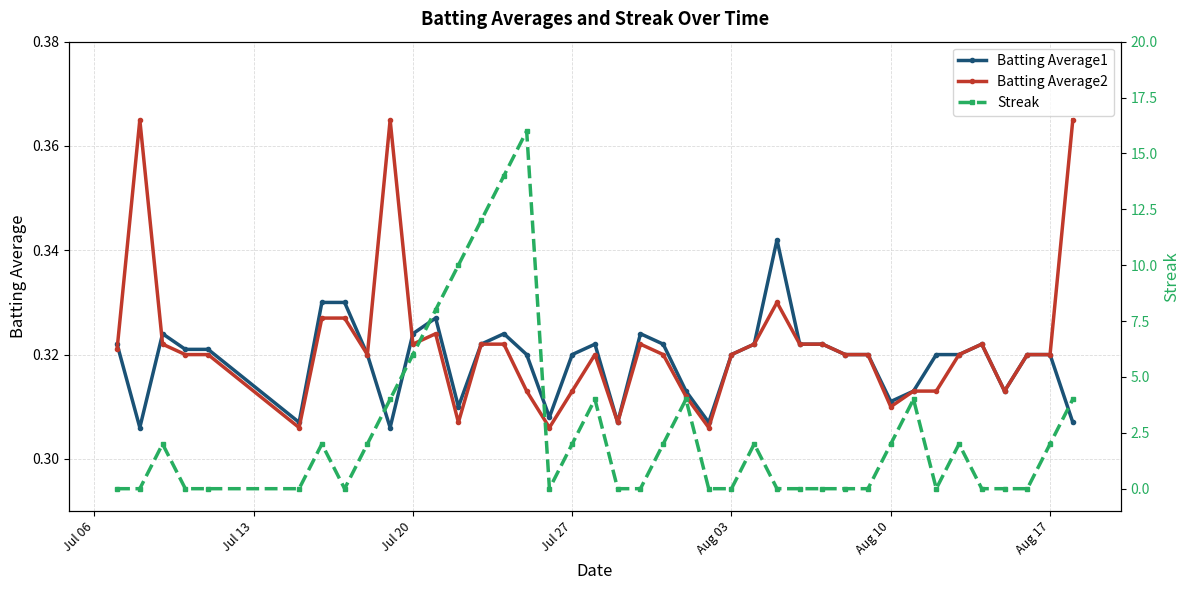

How many Batting Average2 values are between 0 and 1?

40